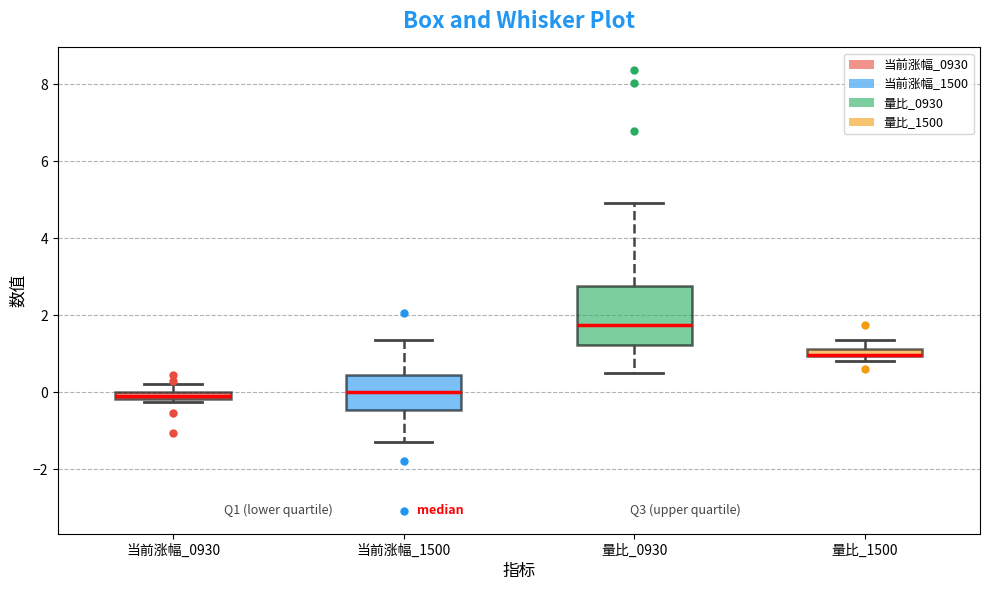

Comparing the boxes themselves (not the whiskers), which one is the tallest?

量比_0930